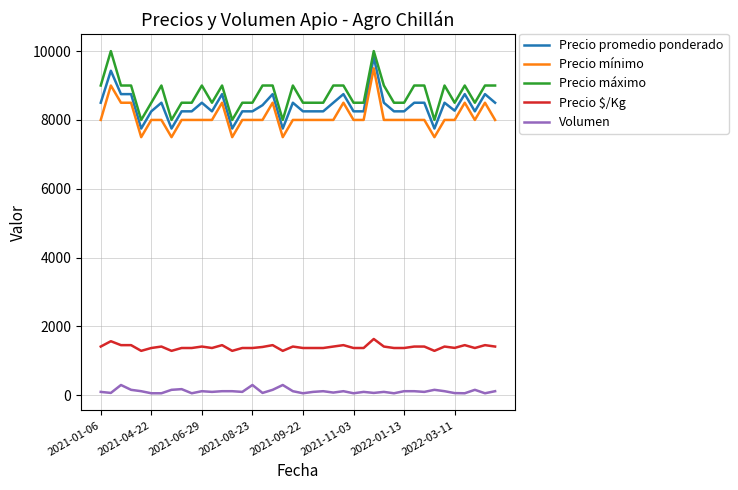

What is the difference between the maximum and minimum values in the Precio máximo series?

2000